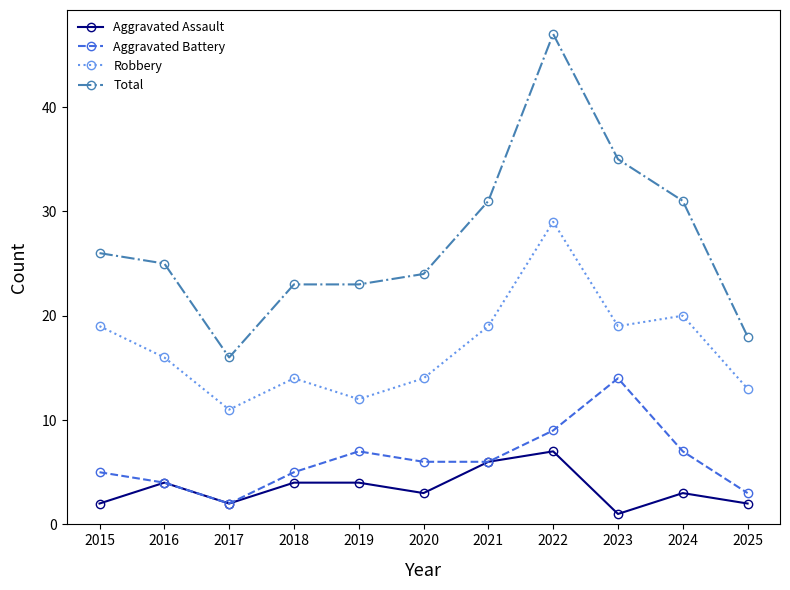

Where does the Total series first go above 25?

2015